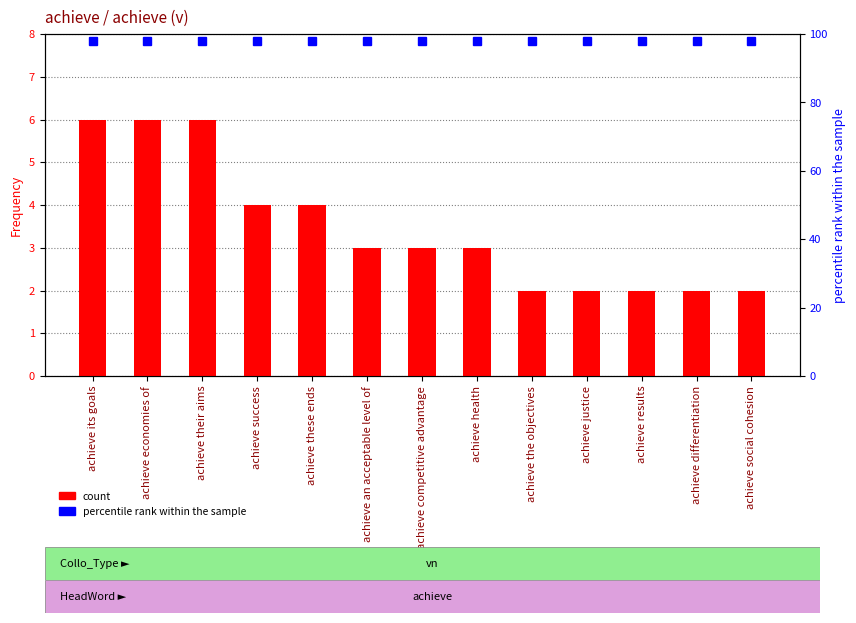

What is the label of the 9th bar from the left?

achieve the objectives